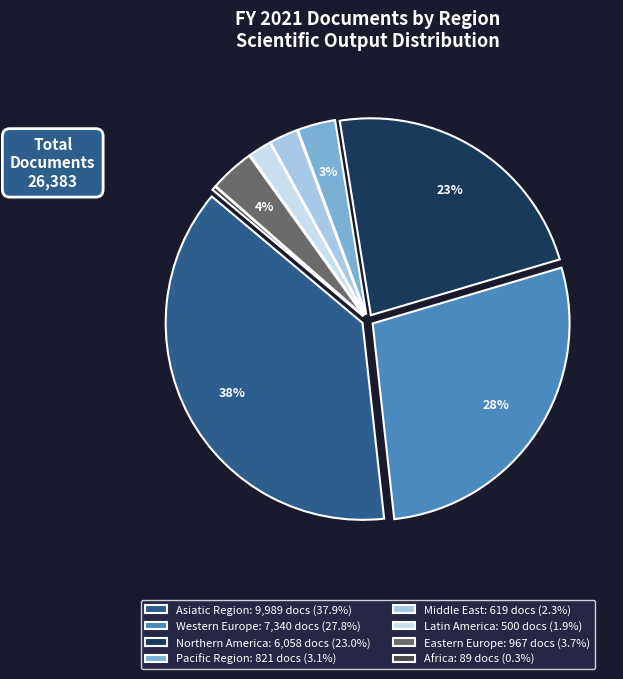

To the nearest percent, what portion does Pacific Region: 821 docs (3.1%) represent?

3%